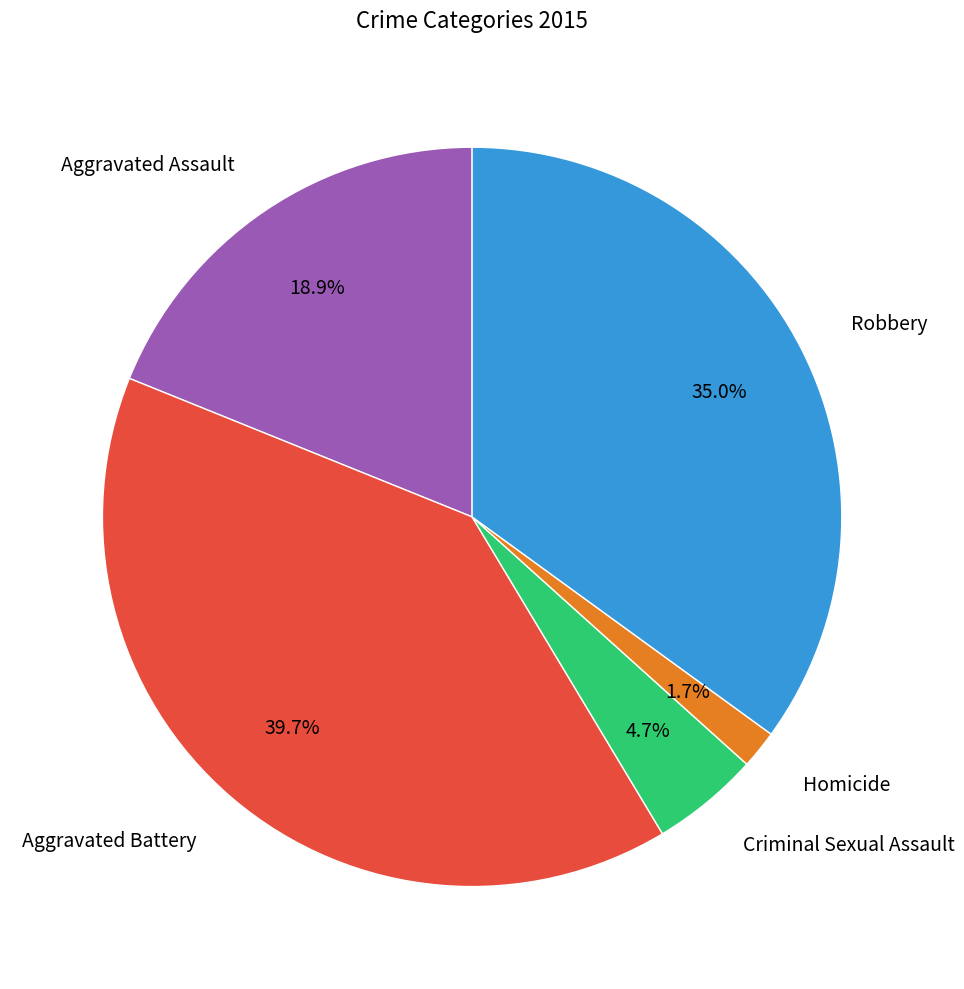

True or false: Robbery accounts for 35% of the total.

True